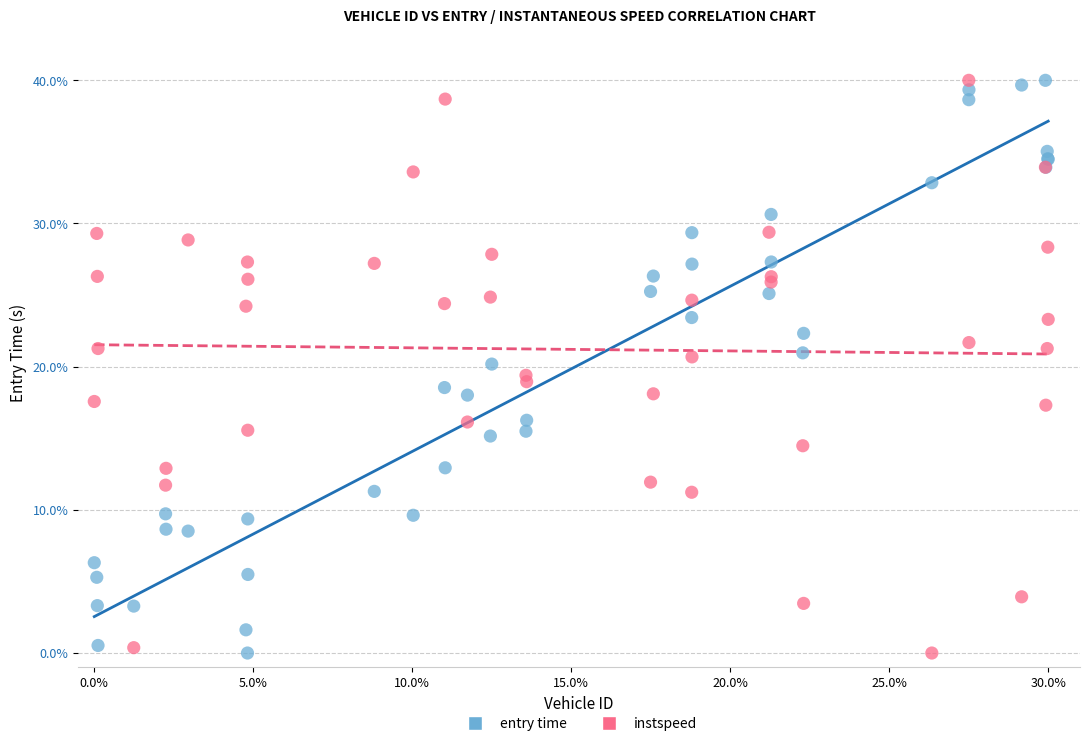

What is the X range (max minus min) for the scatter plot?

30.0